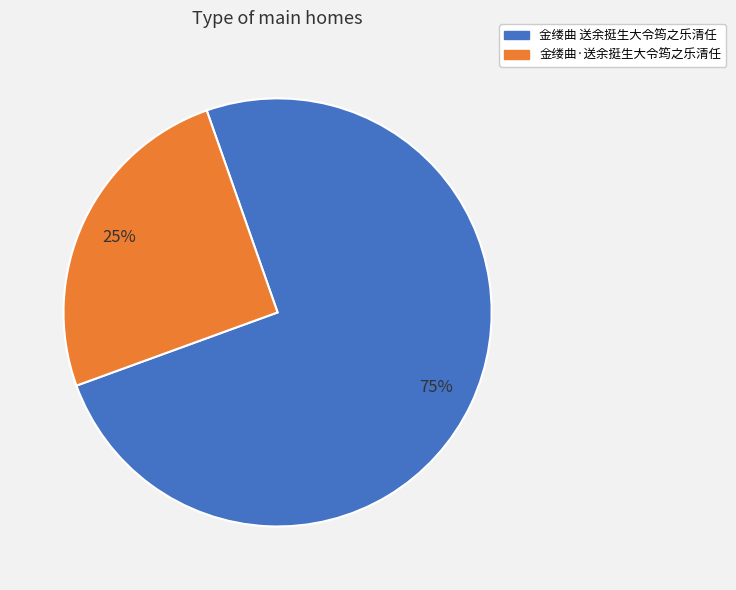

What is the largest slice in the pie chart?

金缕曲 送余挺生大令筠之乐清任